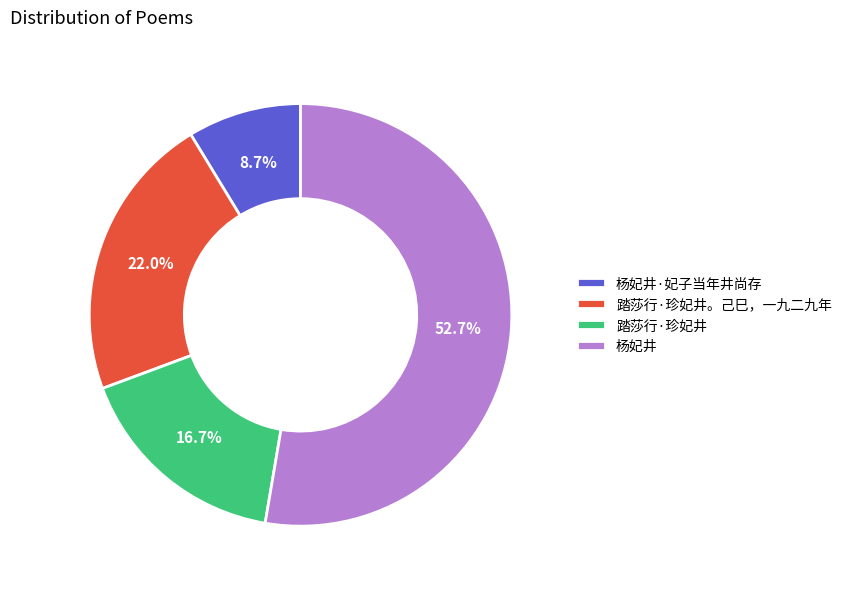

Is the sum of 踏莎行·珍妃井 and 杨妃井 greater than half?

Yes